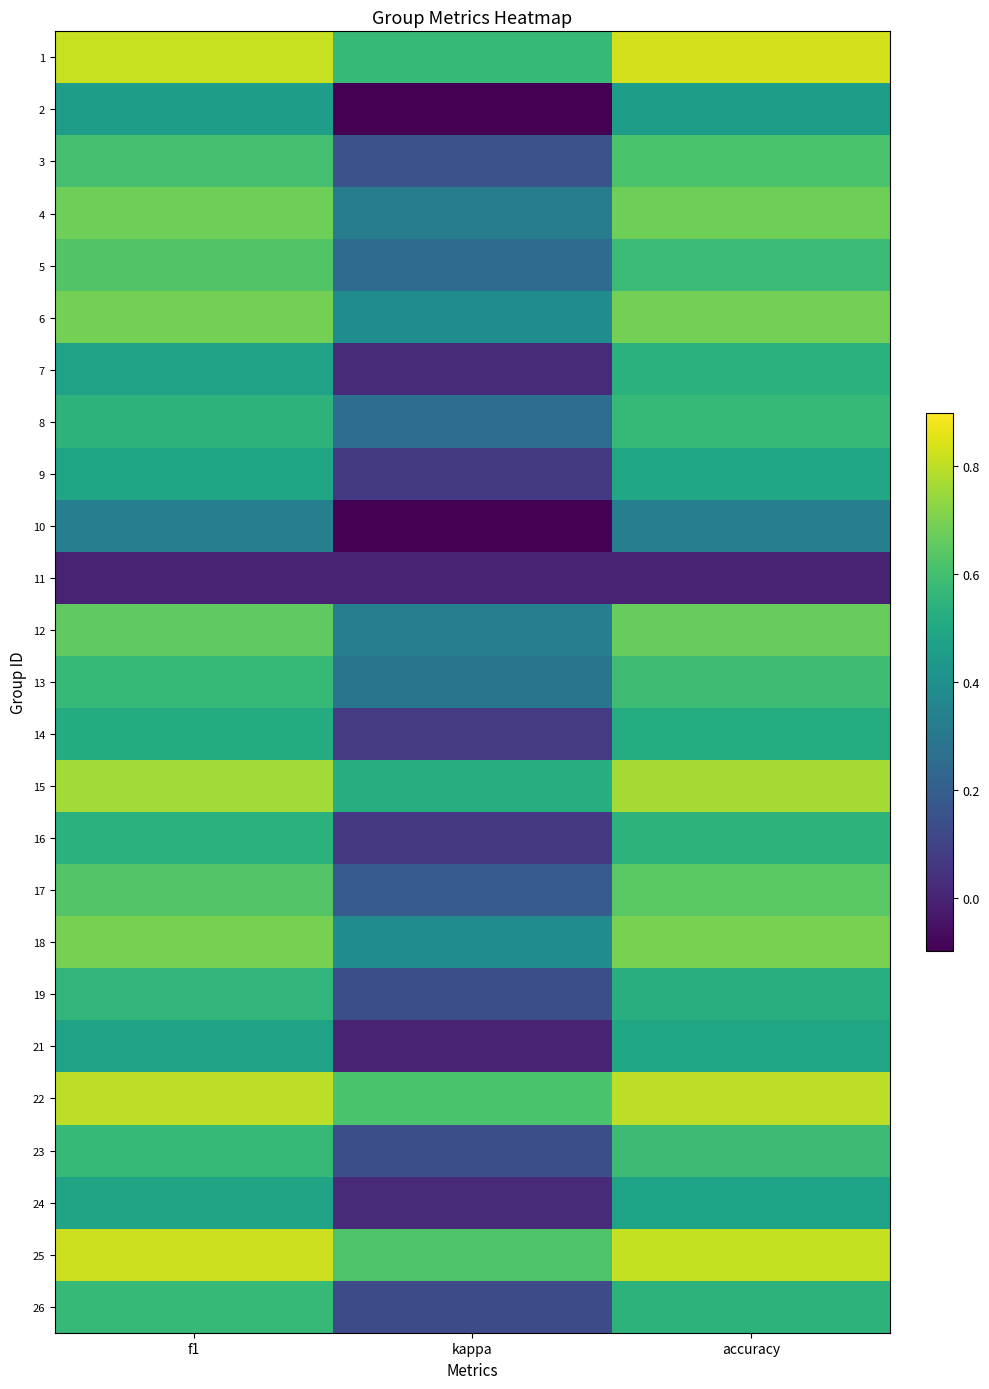

What is the spread (max minus min) of values at kappa?

1.1